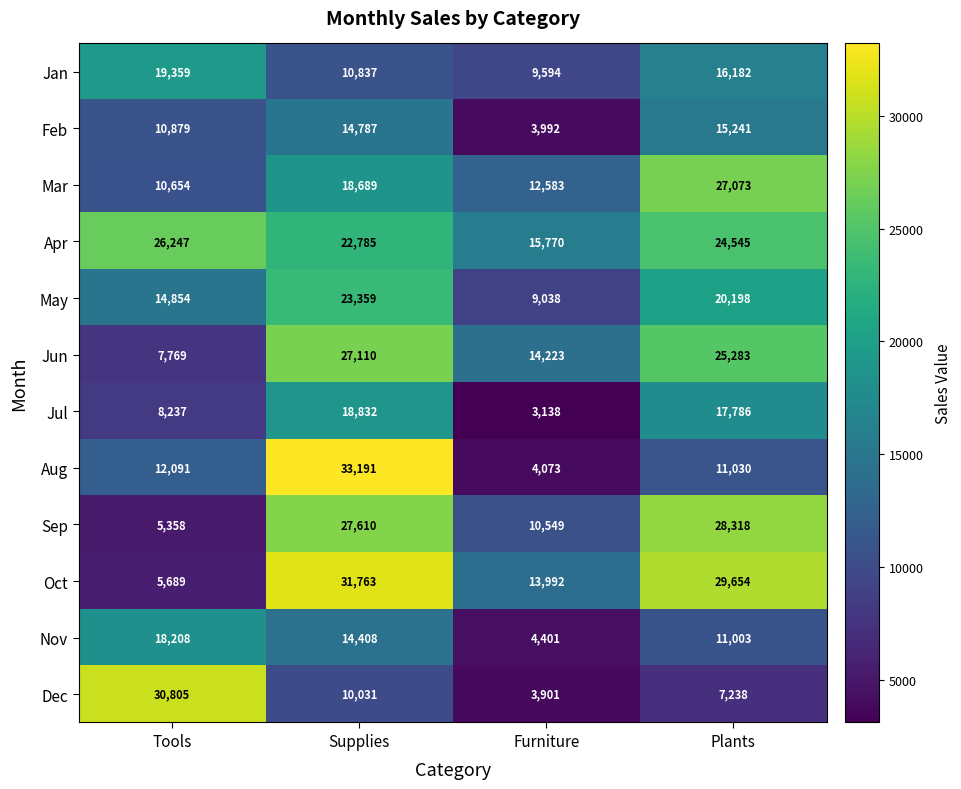

Between Furniture and Plants, which series saw the biggest shift?

Sep